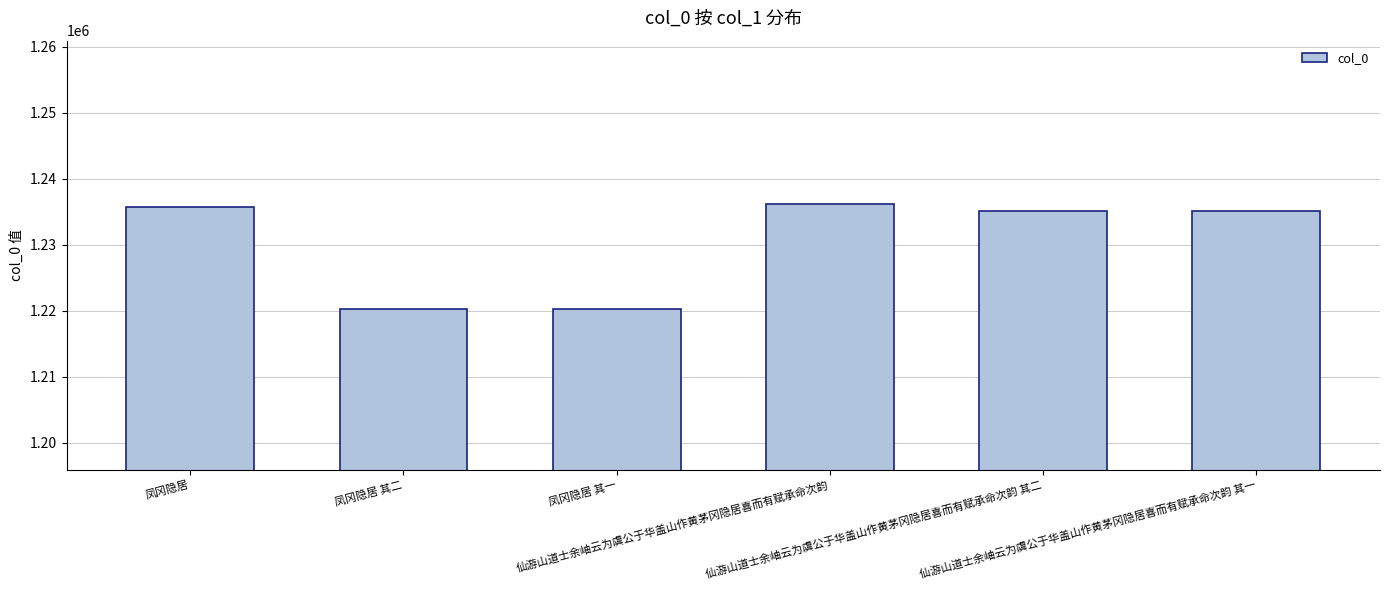

How many bars are there in total?

6